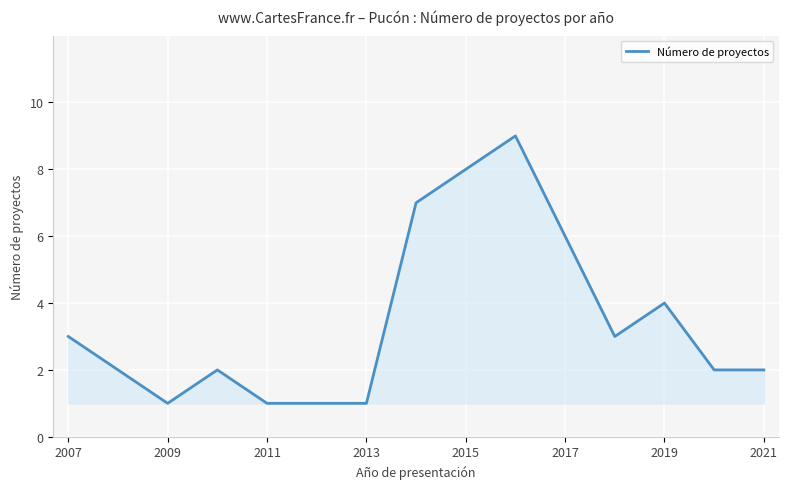

What is the maximum value shown in the chart?

9